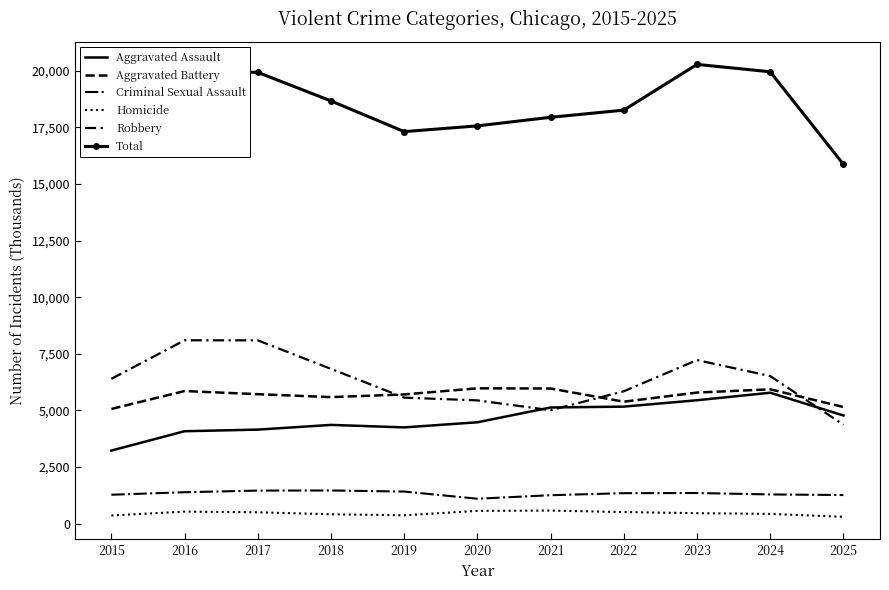

How many lines are shown in the chart?

6